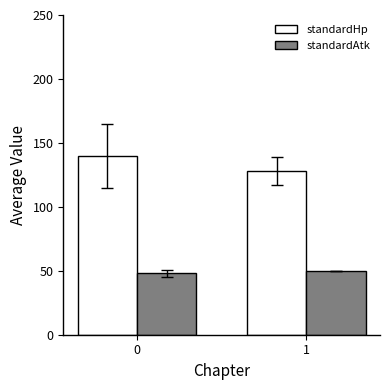

List the series in order of their overall mean, highest first.

standardHp, standardAtk